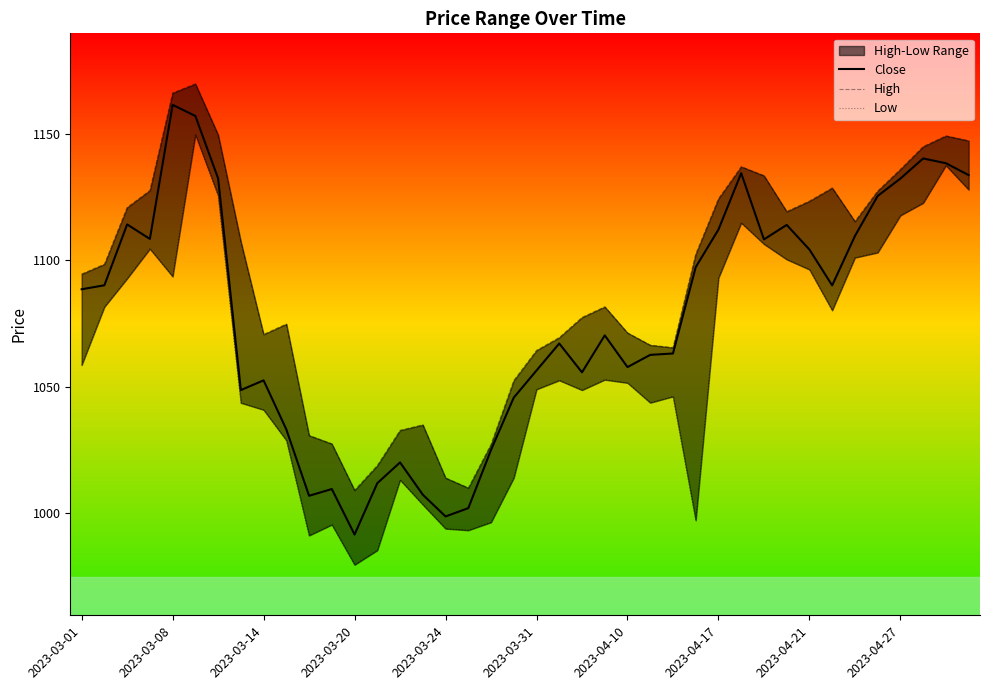

True or false: Close has a value of 998.6 at 2023-03-24.

True